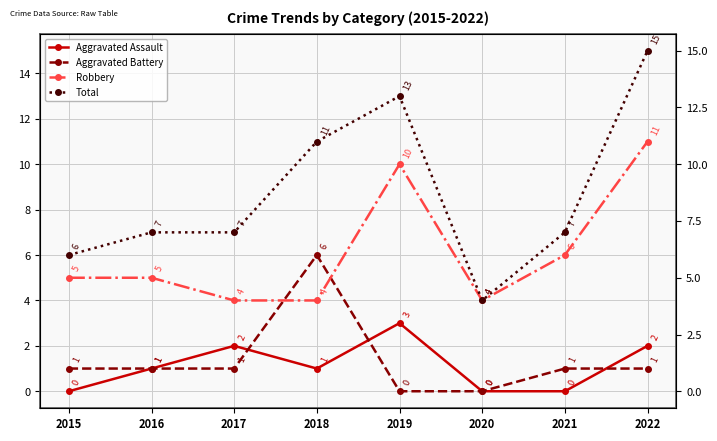

True or false: Total and Robbery cross at least once.

False